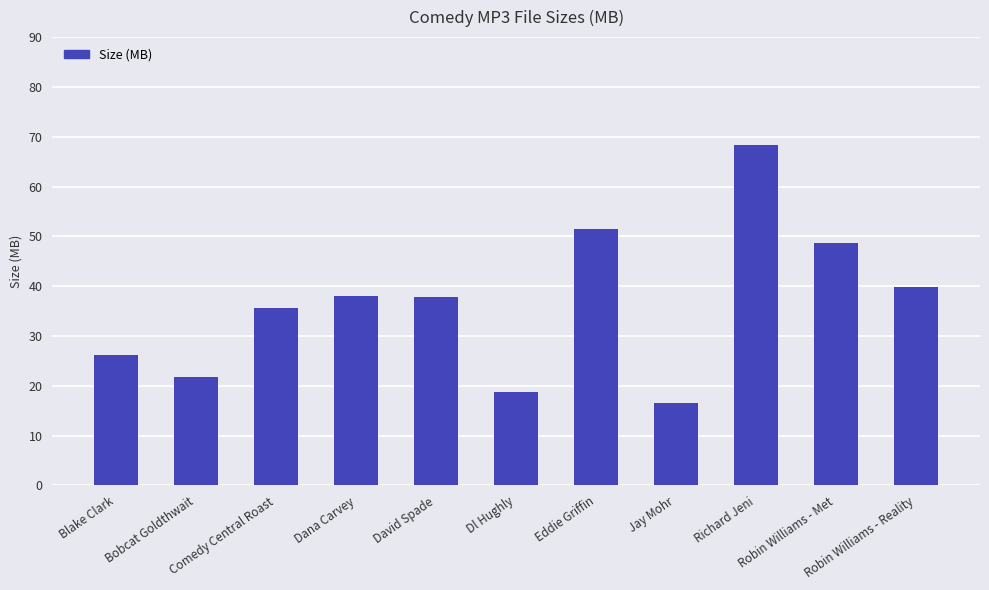

At which label does the data first exceed 37?

Dana Carvey